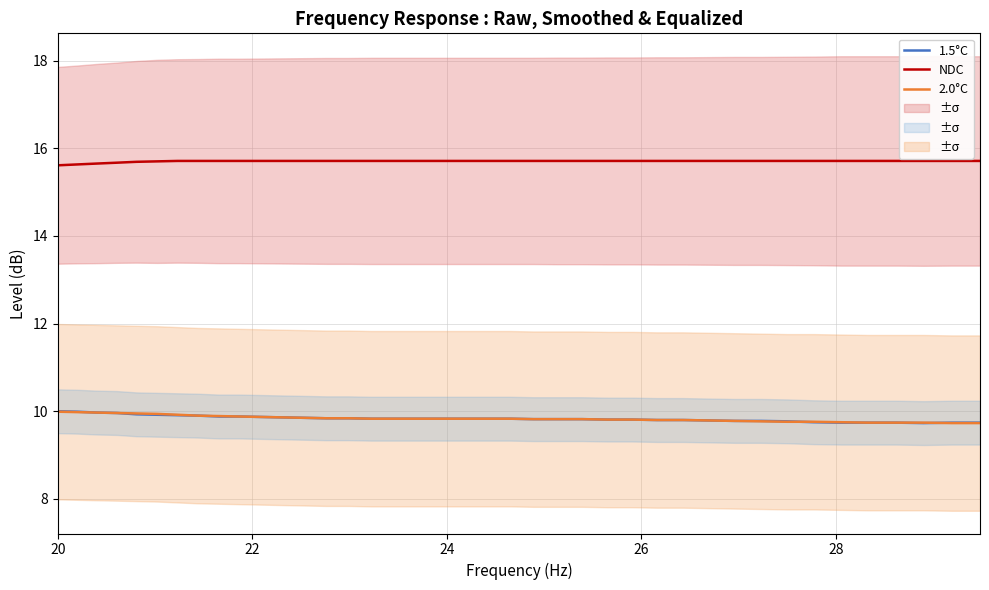

True or false: NDC and 1.5°C cross at least once.

False